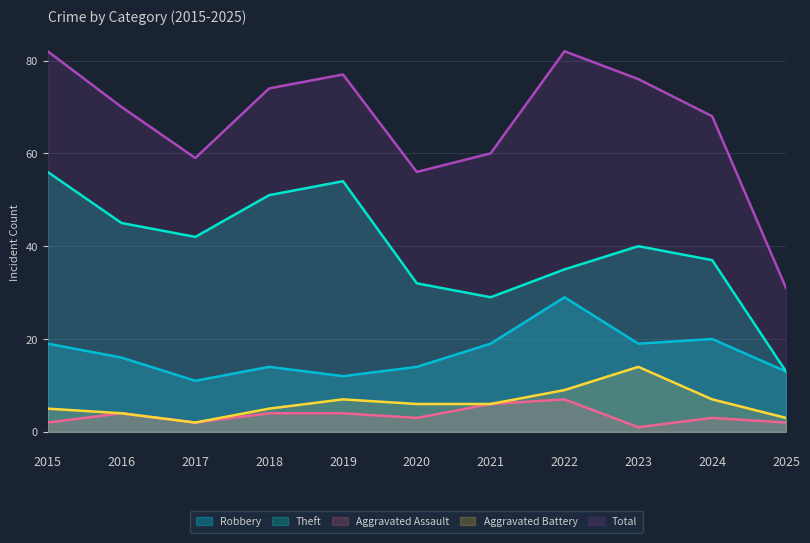

Between 2019 and 2021, which series saw the biggest shift?

Theft